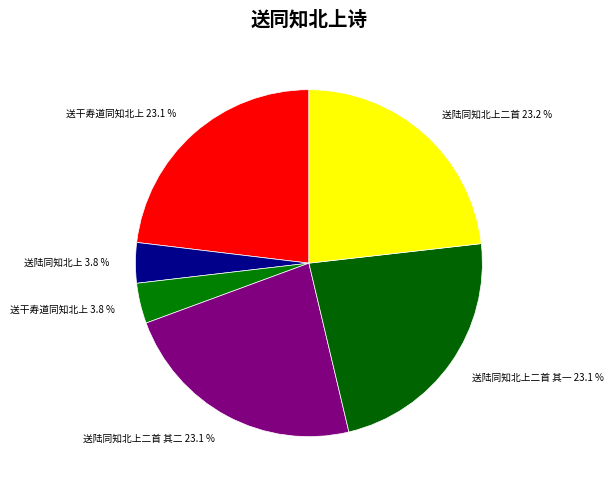

Is 送陆同知北上二首 其一 23.1 % the majority of the pie?

No